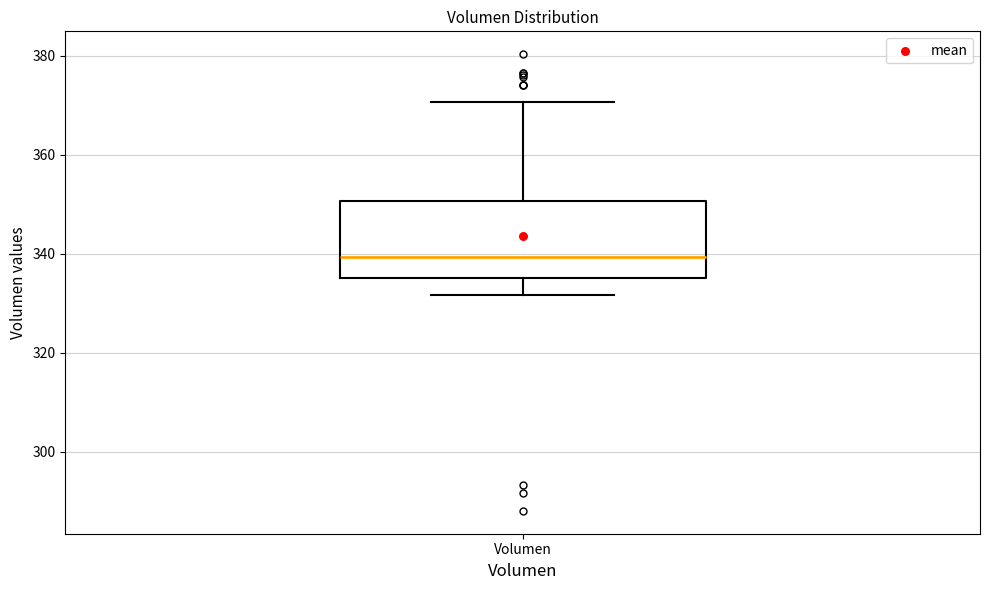

Transcribe this box plot: give where the median line is, the range the box spans, and where the two whiskers end, as read against the y-axis. The values are not printed on the chart, so give them approximately, as read against the axis.

median 340, box 336 to 350, whiskers 332 to 370